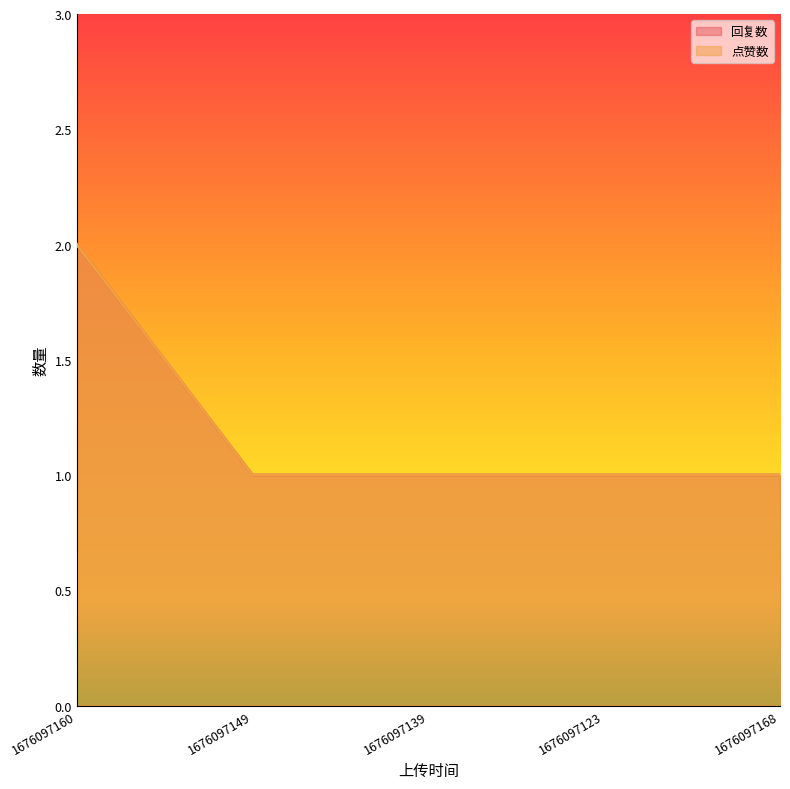

Which series changed the most between 1676097160 and 1676097149?

回复数